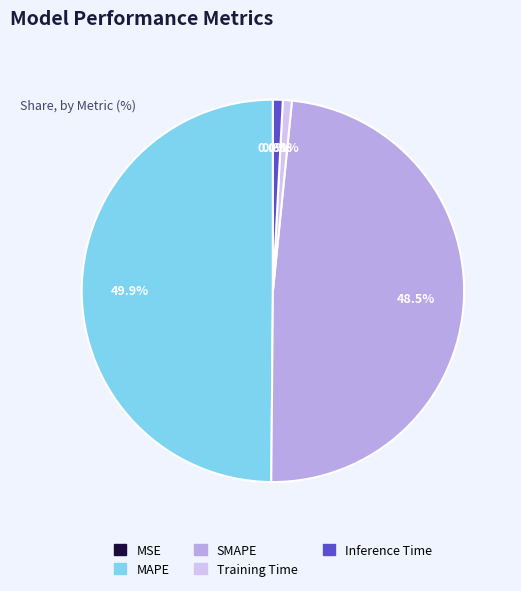

Which category has the biggest portion of the pie?

MAPE